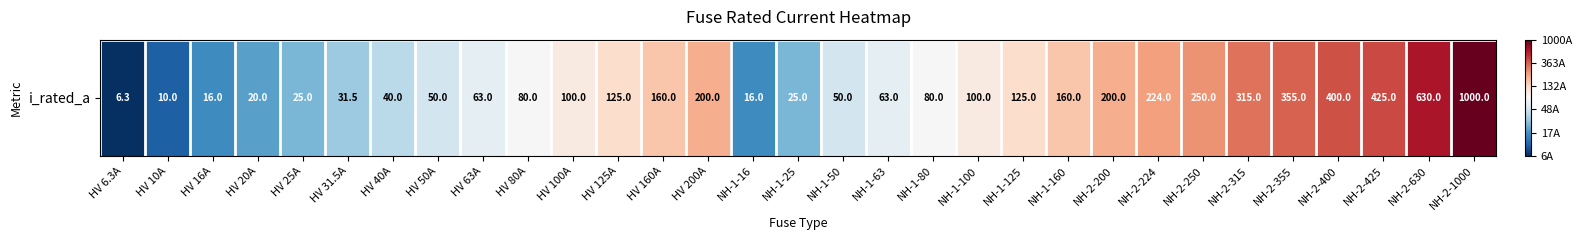

How many distinct data groups are displayed?

1